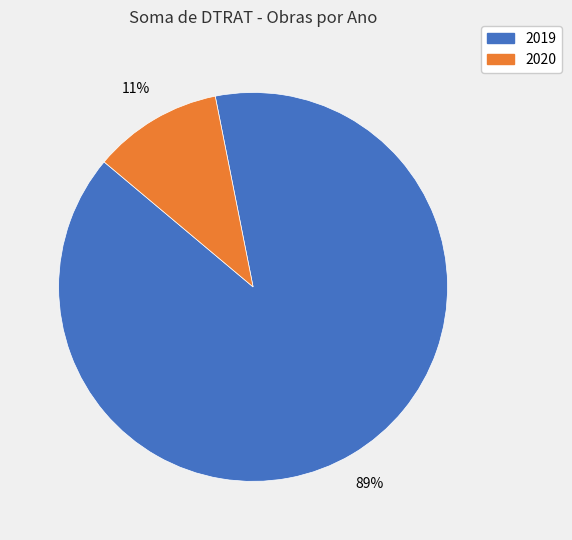

Is there a majority slice in this chart?

Yes